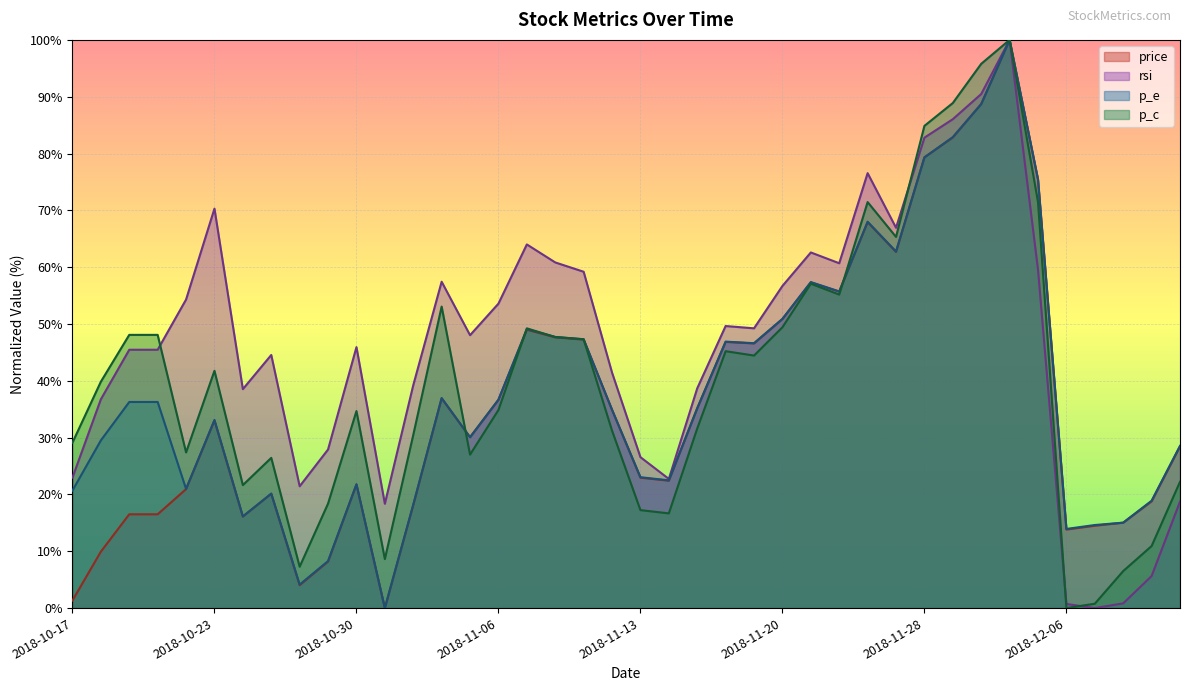

At how many categories does at least one series exceed 76?

5